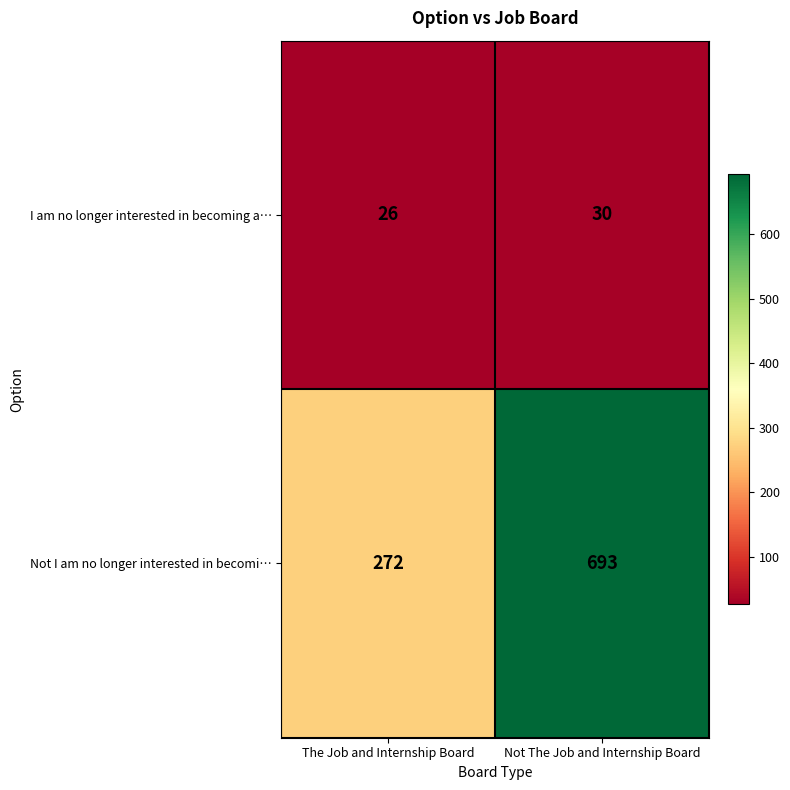

What is the minimum value for I am no longer interested in becoming a…?

26